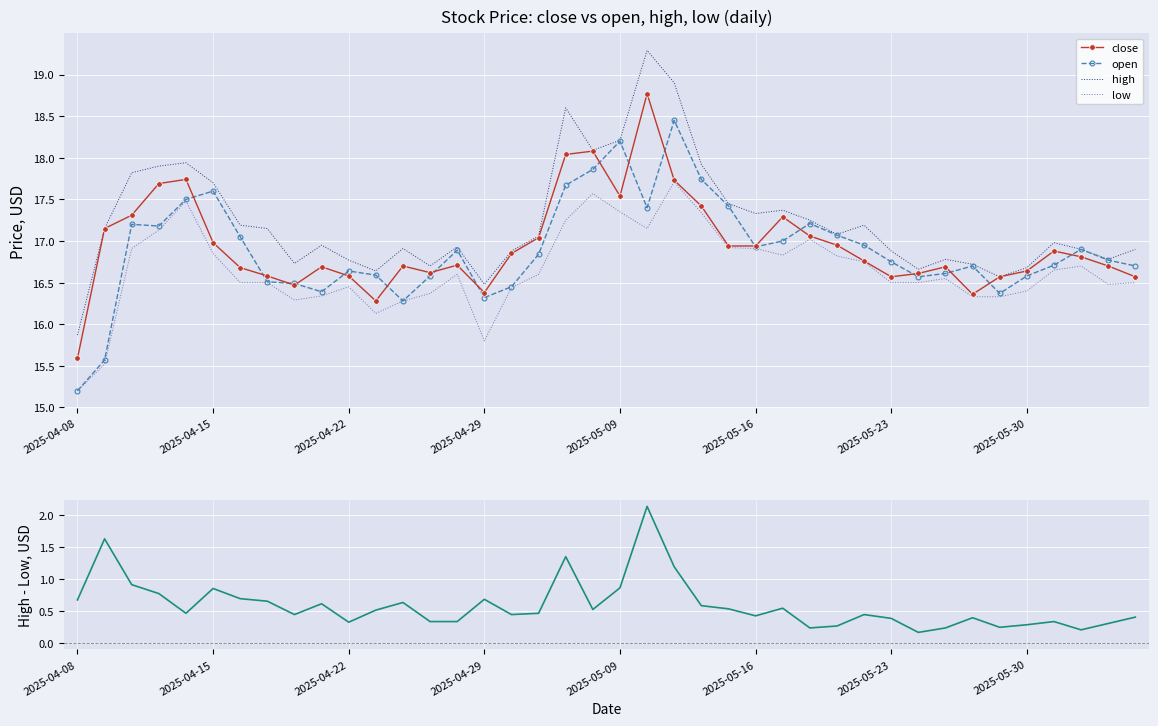

Which has a higher value, 11 or 8?

8